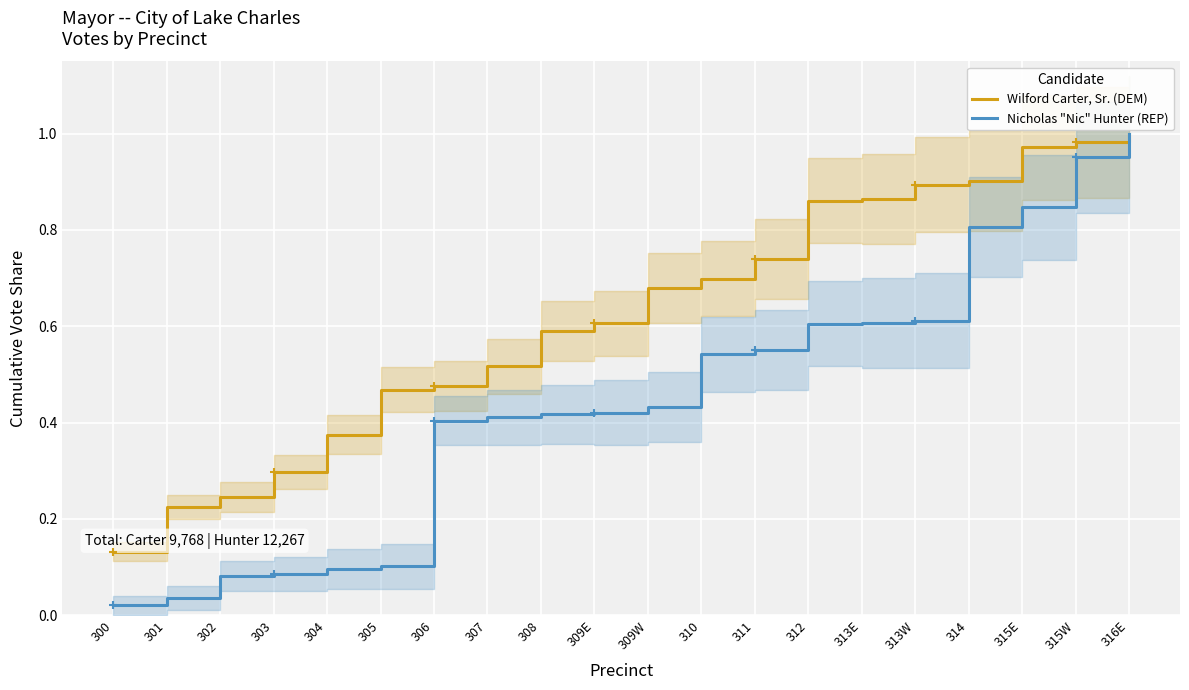

True or false: Nicholas "Nic" Hunter (REP) has more than 1 points higher than both neighbors.

False